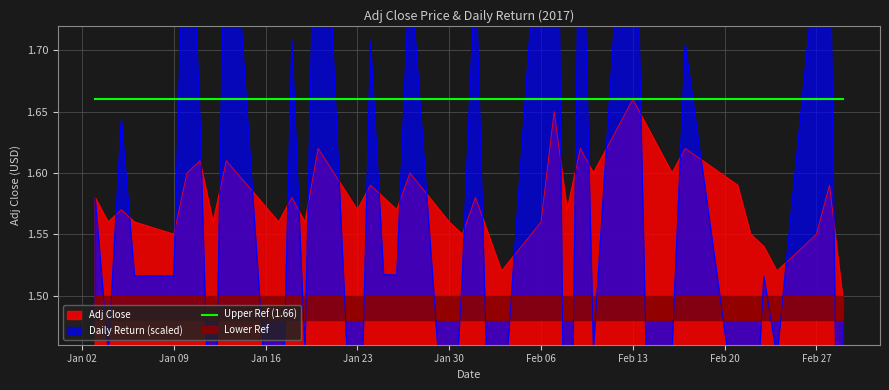

At how many categories does at least one series exceed 1?

40